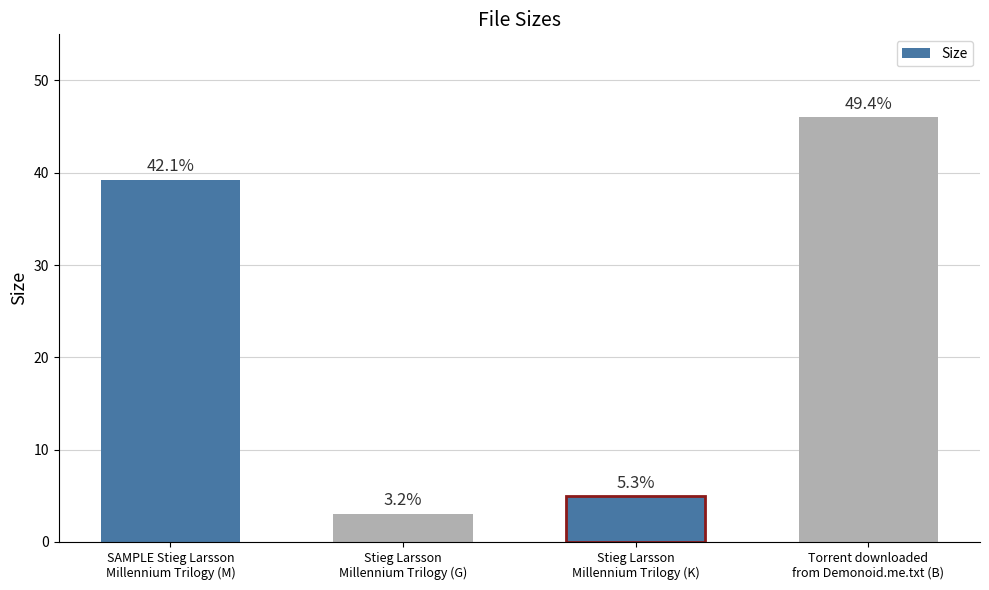

Does the chart contain stacked bars?

No